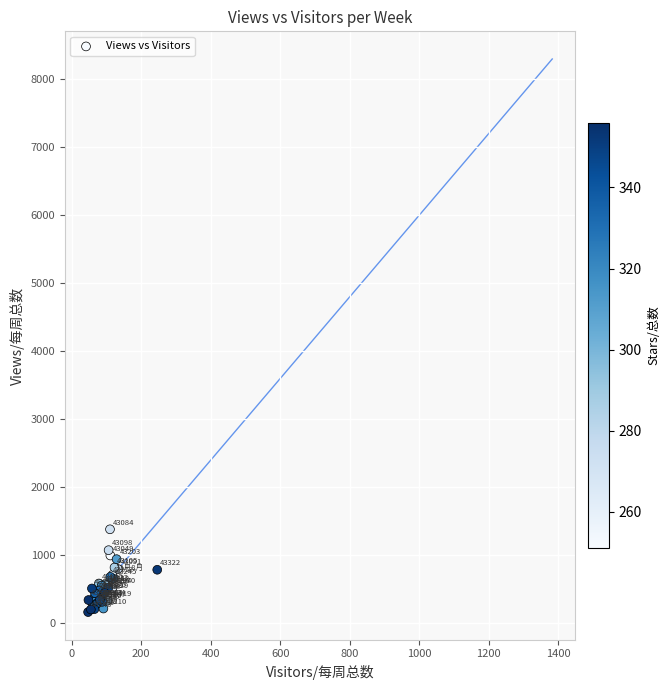

What Y value in the scatter plot is closest to 774?

788